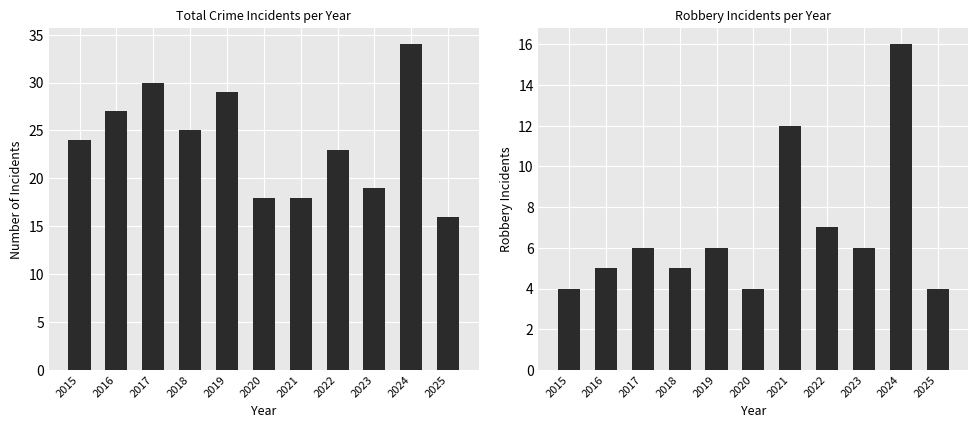

How many bars are there in each group?

2